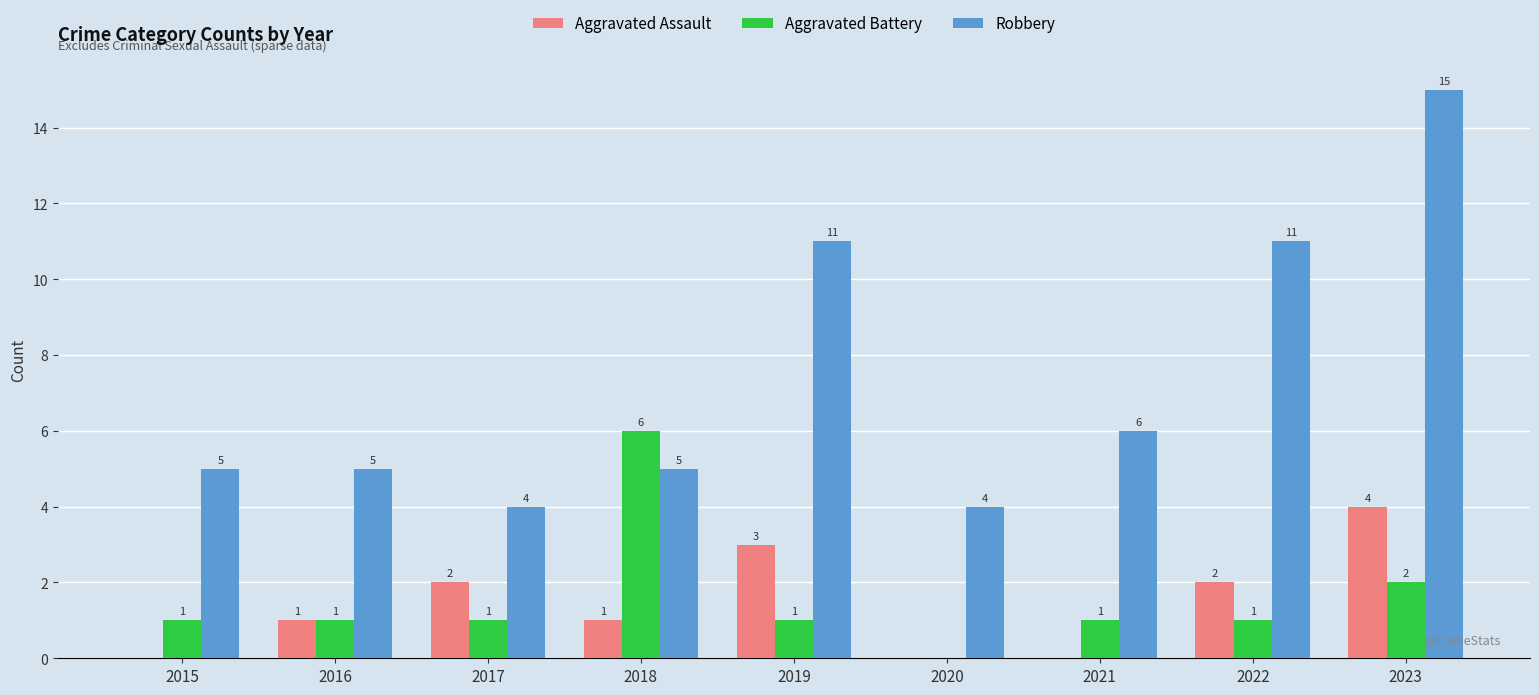

Is the value of Robbery at 2022 greater than the value of Aggravated Assault at 2020?

Yes